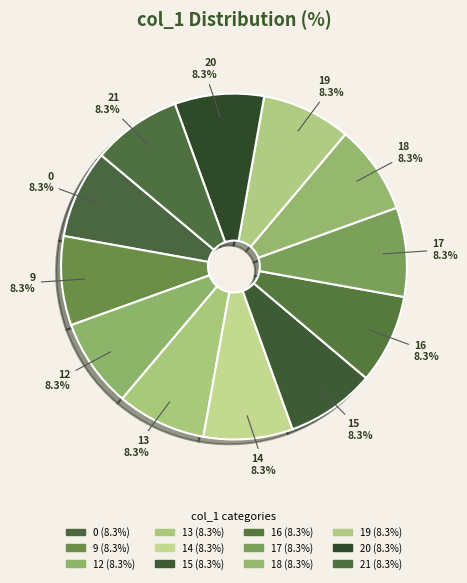

Between 9 and 0, which is larger?

9